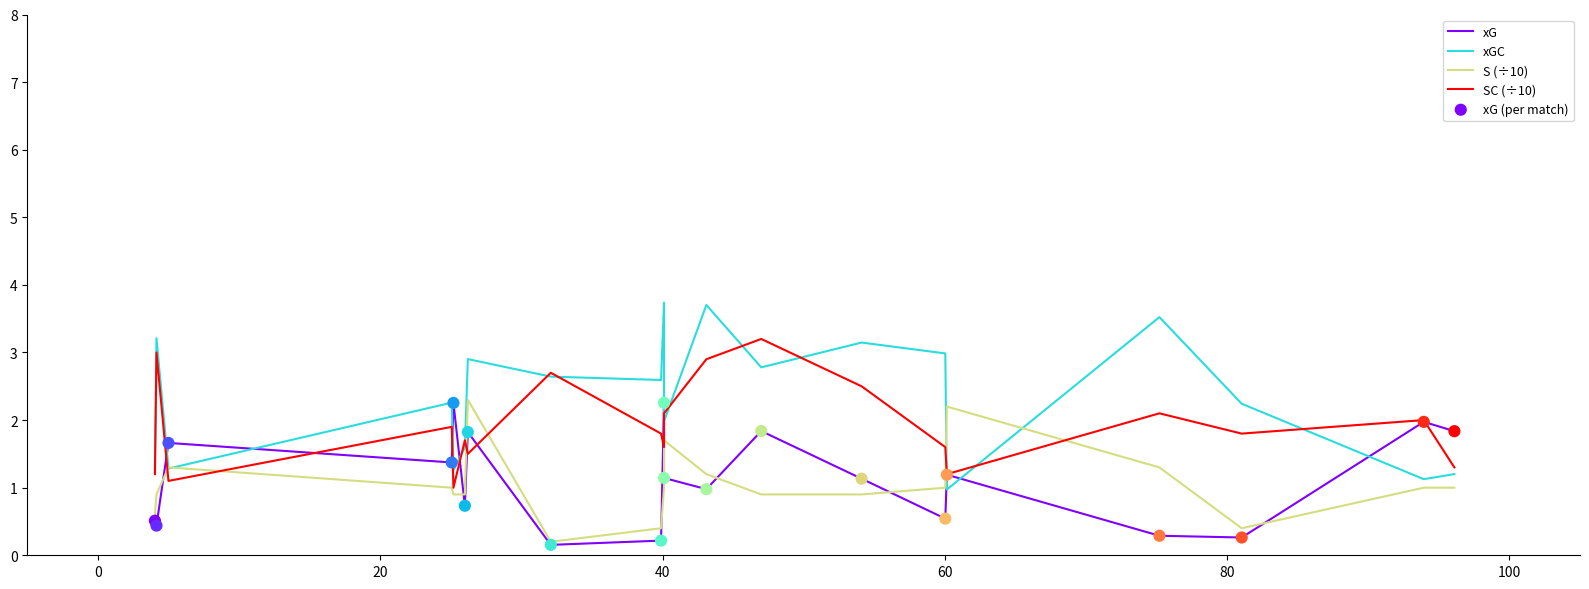

What are all the series names shown in the legend?

xG, xGC, S (÷10), SC (÷10), xG (per match)